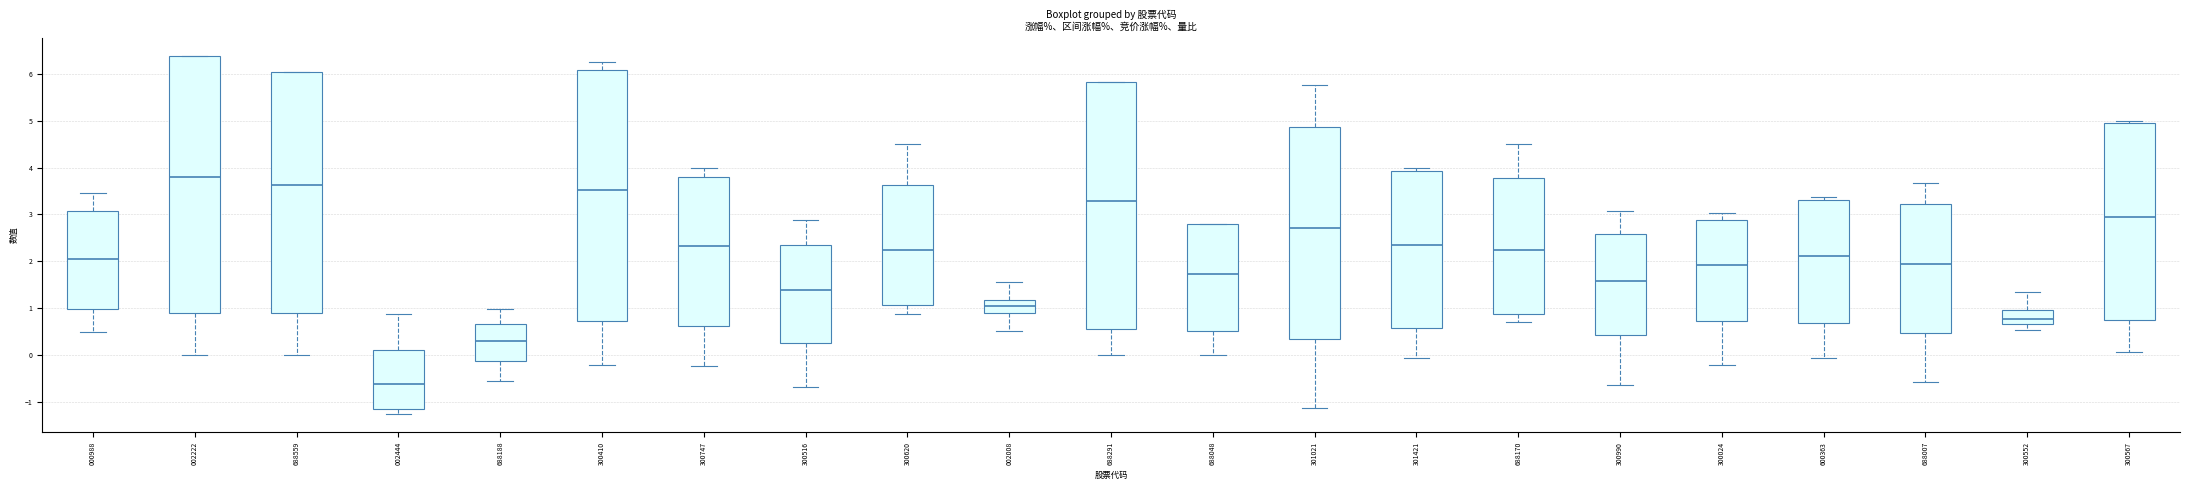

Which box has the highest median line?

002222